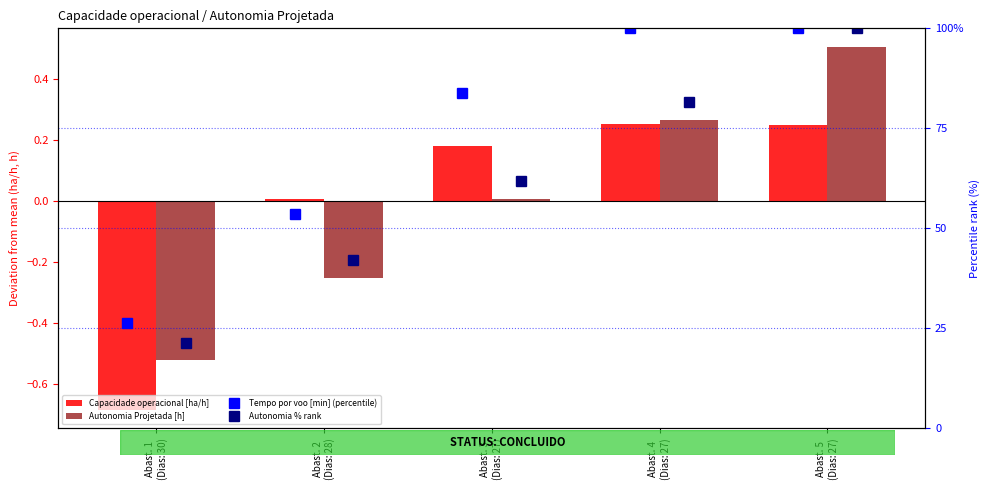

The value of Autonomia Projetada [h] at Abast. 3
(Dias: 27) is 0.0. True or false?

True